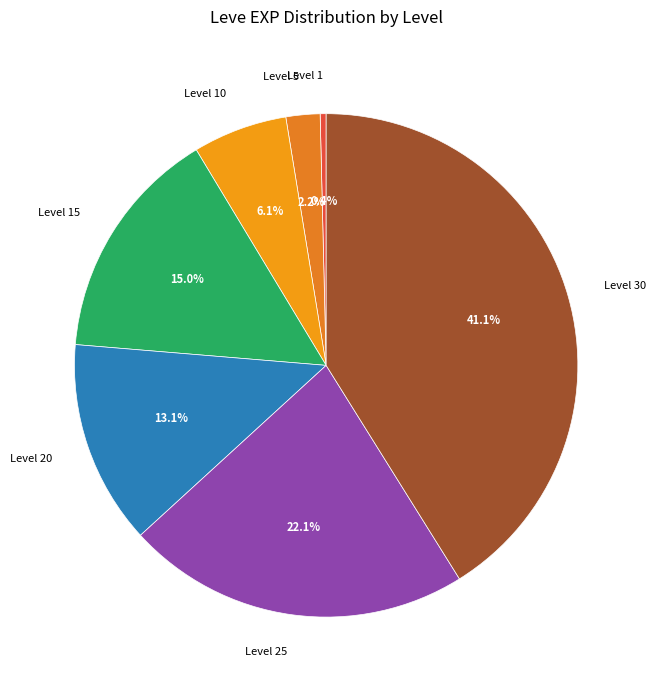

Which slice is the largest?

Level 30